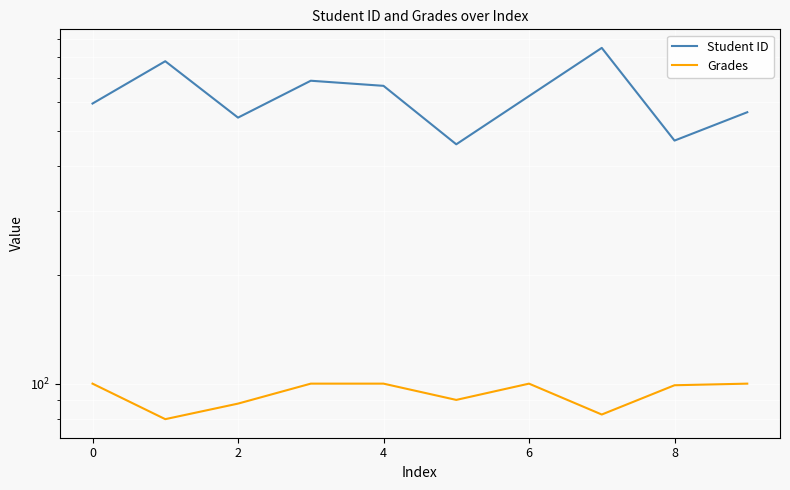

What is the difference between the maximum and minimum values in the Student ID series?

389.0